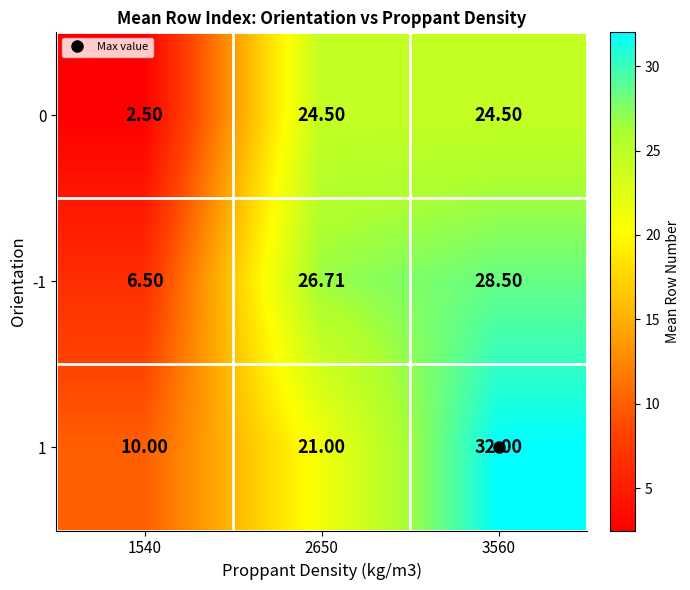

Which has a higher value, 2650 or 3560?

2650